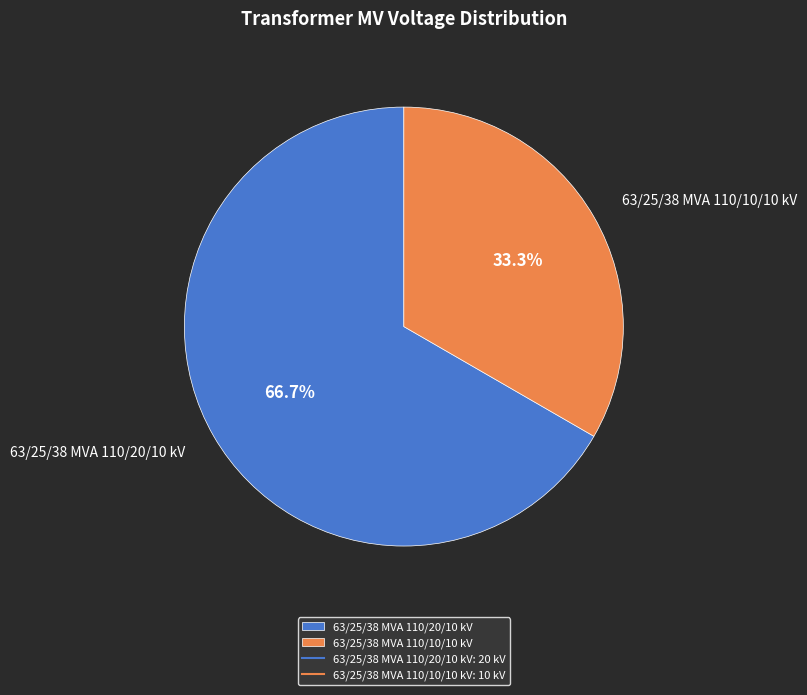

Which has a higher value, 63/25/38 MVA 110/20/10 kV or 63/25/38 MVA 110/10/10 kV?

63/25/38 MVA 110/20/10 kV